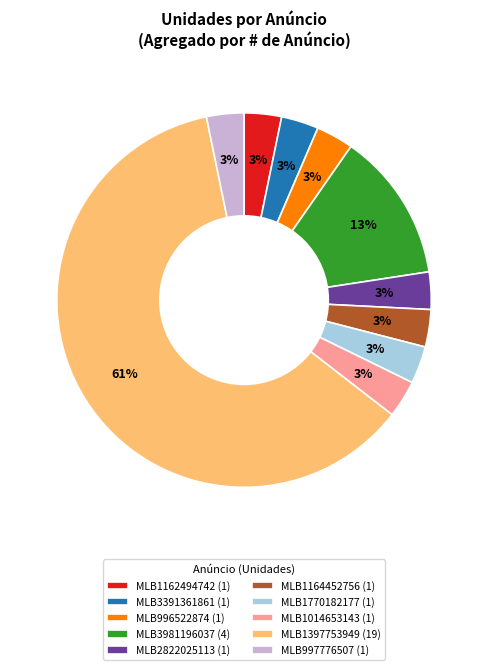

To the nearest percent, what is the combined percentage of MLB1164452756 and MLB997776507?

6%